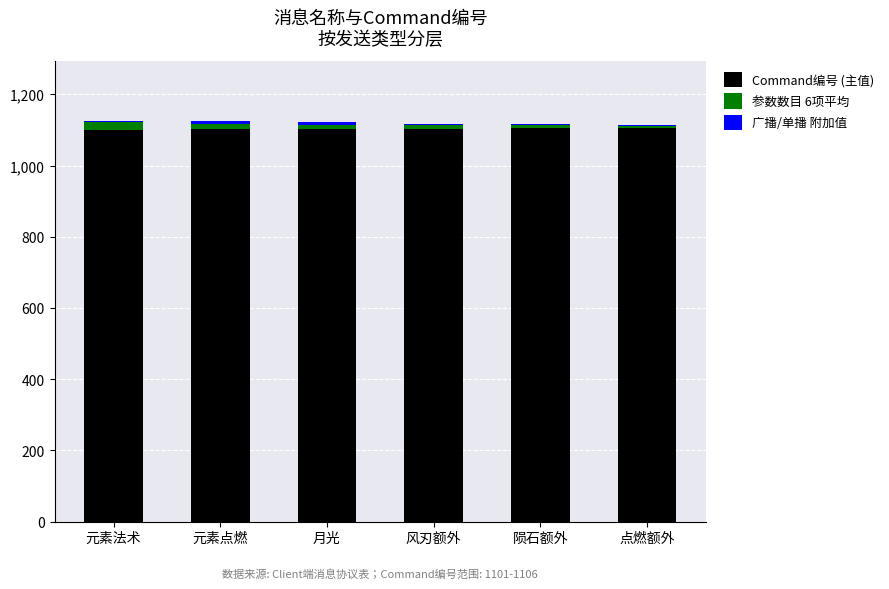

Is it true that Command编号 (主值) equals 1103 at 月光?

True